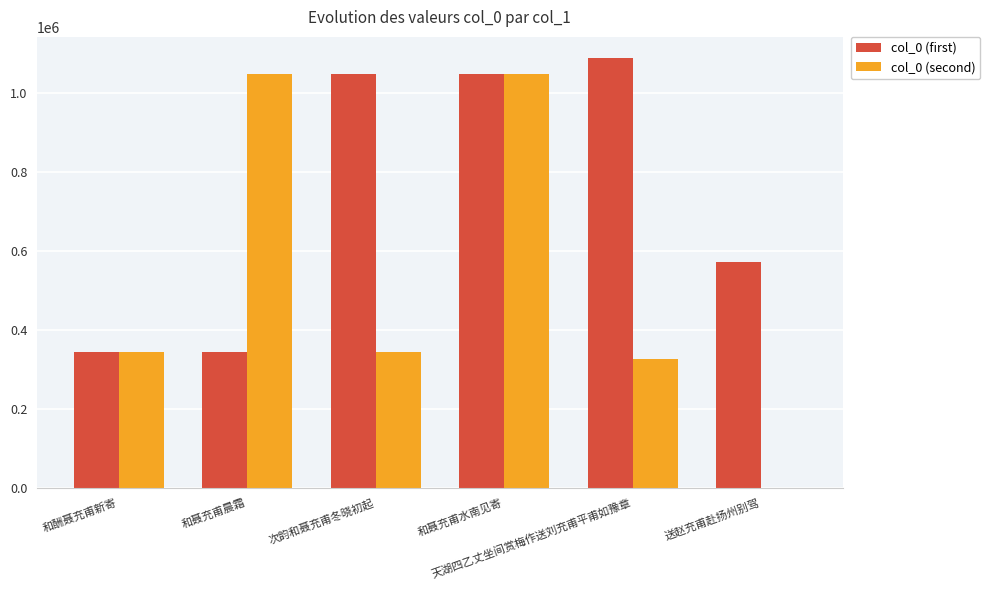

Where does the col_0 (second) series first go above 343543?

和聂充甫晨霜